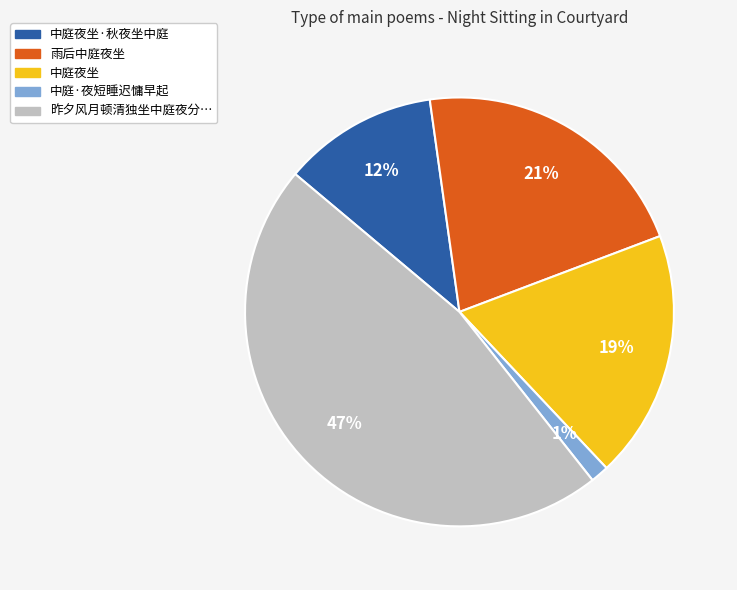

Is there a majority slice in this chart?

No